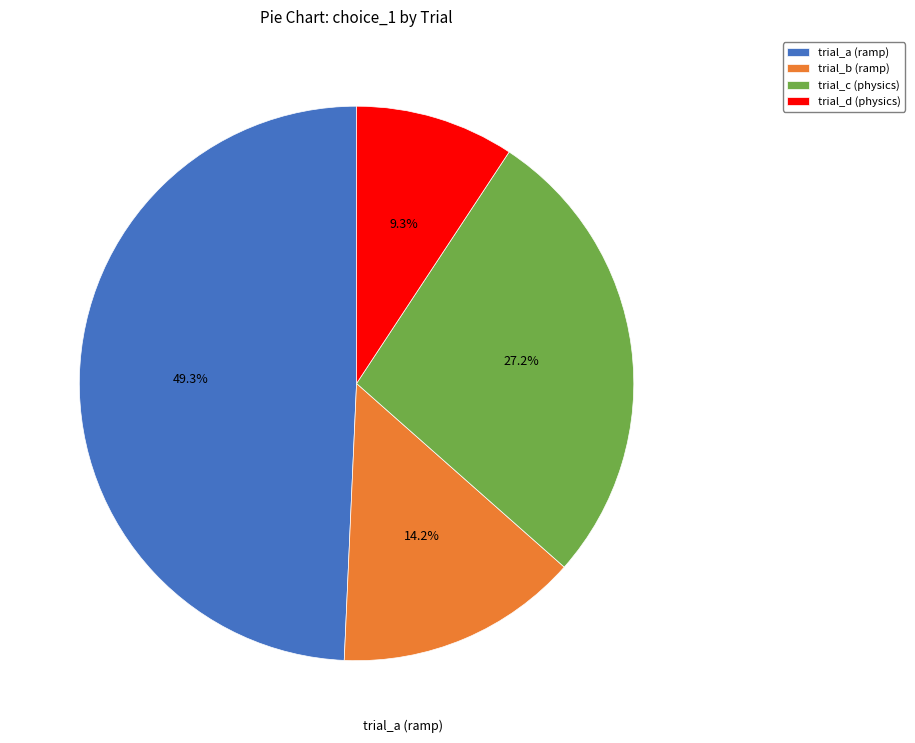

Which has a higher value, trial_d (physics) or trial_c (physics)?

trial_c (physics)